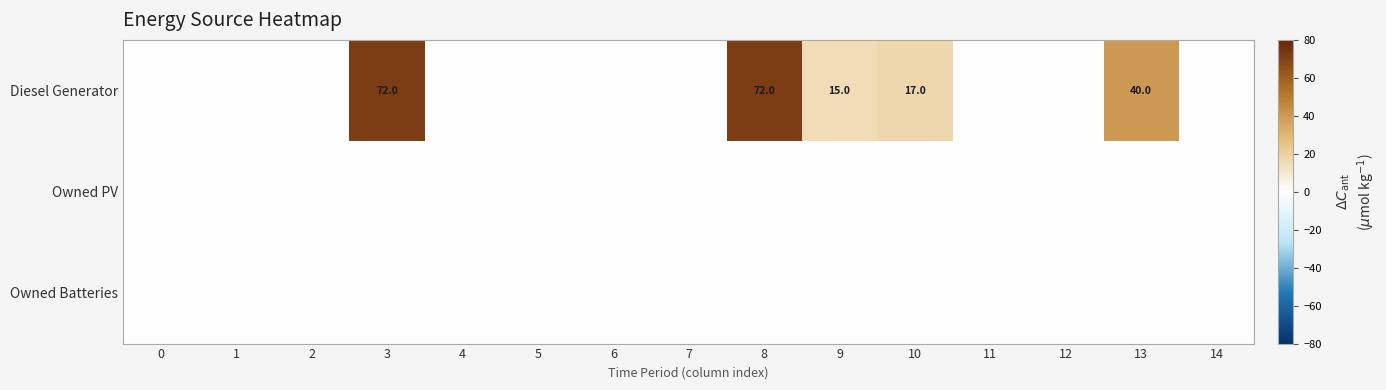

Which series has the largest total across all categories?

Diesel Generator